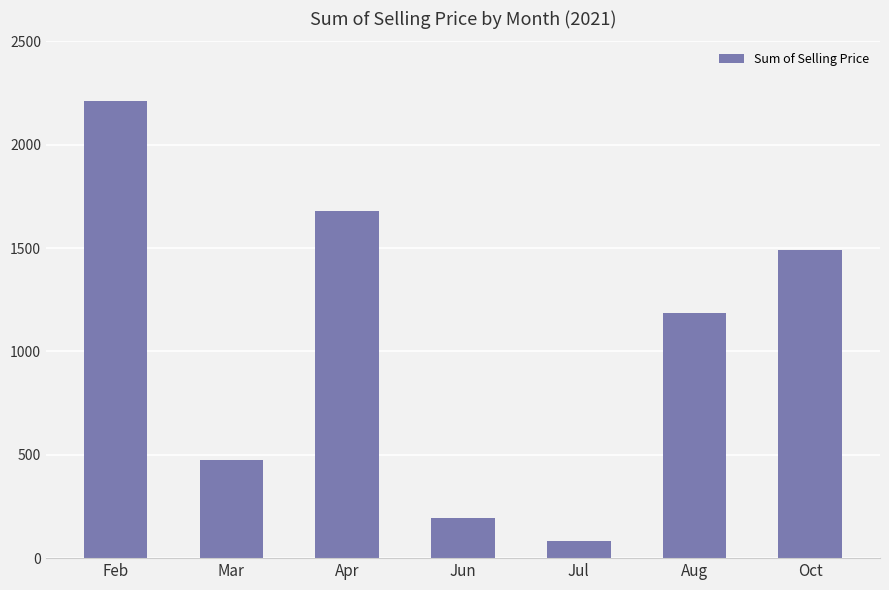

Rank the categories by value from highest to lowest.

Feb, Apr, Oct, Aug, Mar, Jun, Jul